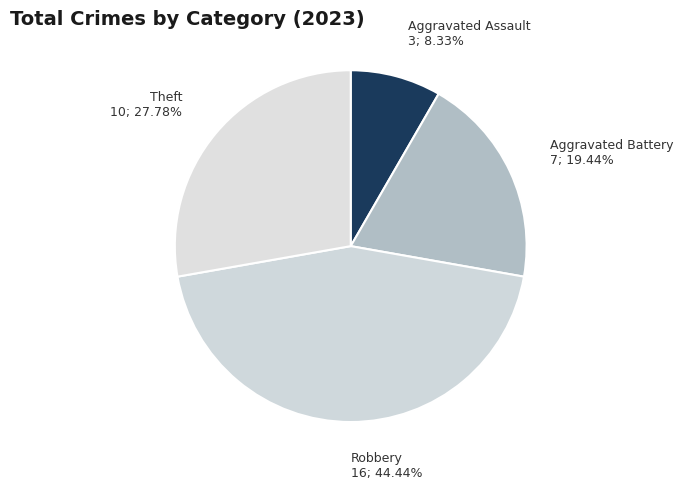

To the nearest percent, what is the difference between the Theft and Robbery slice percentages?

17%